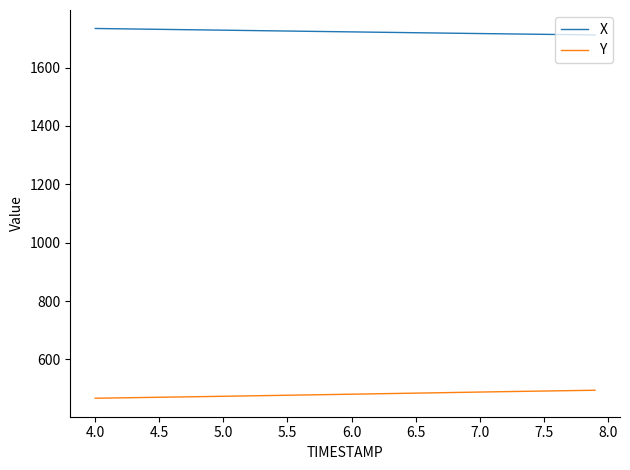

What is the maximum value for X?

1733.8